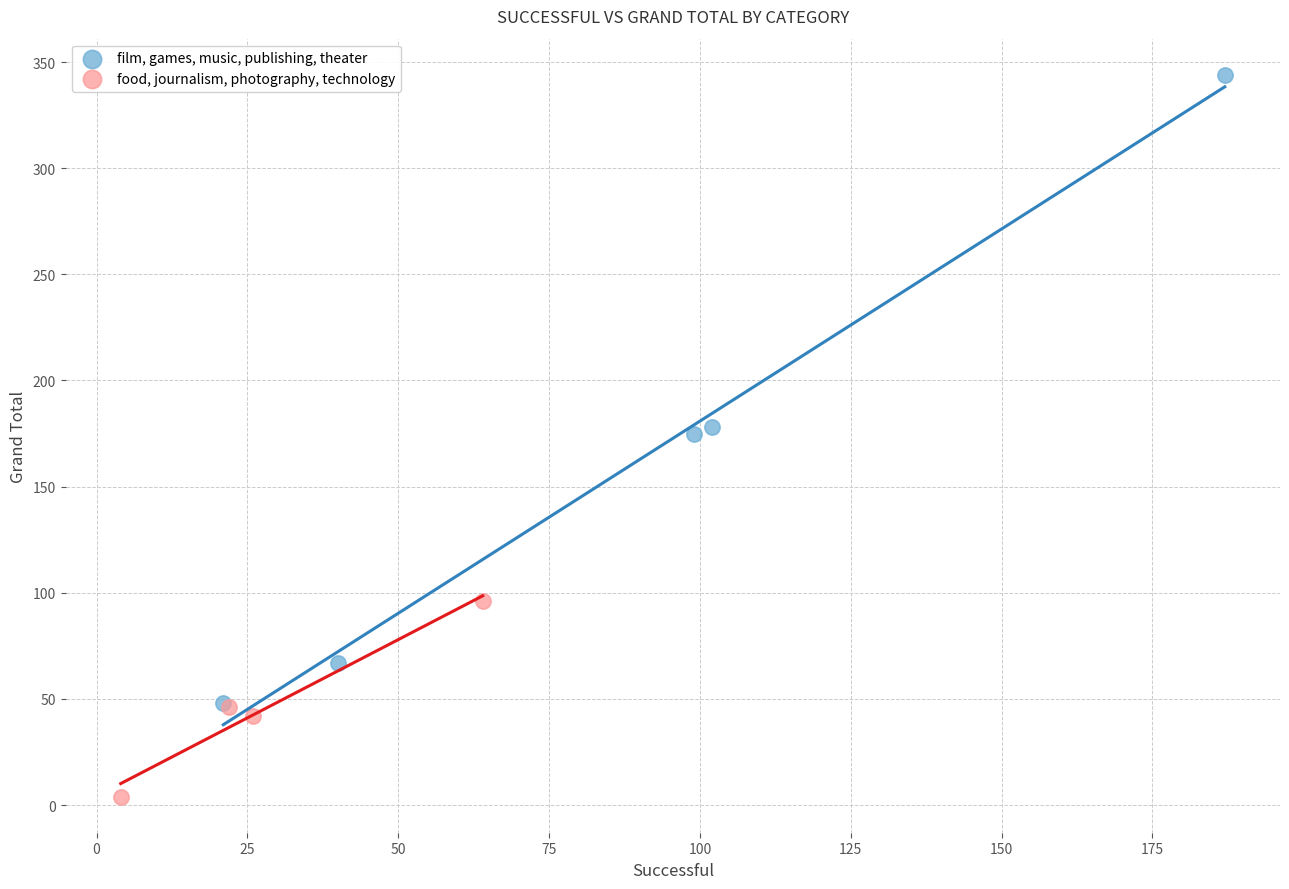

Which series reaches the minimum Y coordinate?

food, journalism, photography, technology